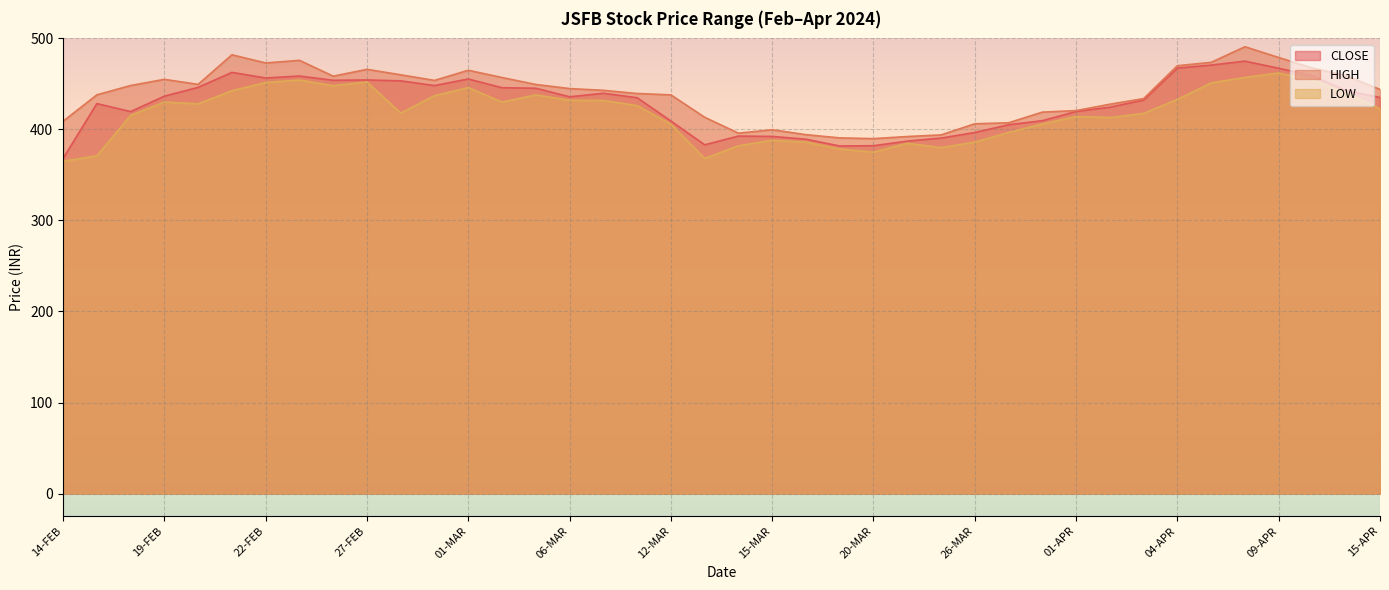

At how many categories does at least one series exceed 410?

30